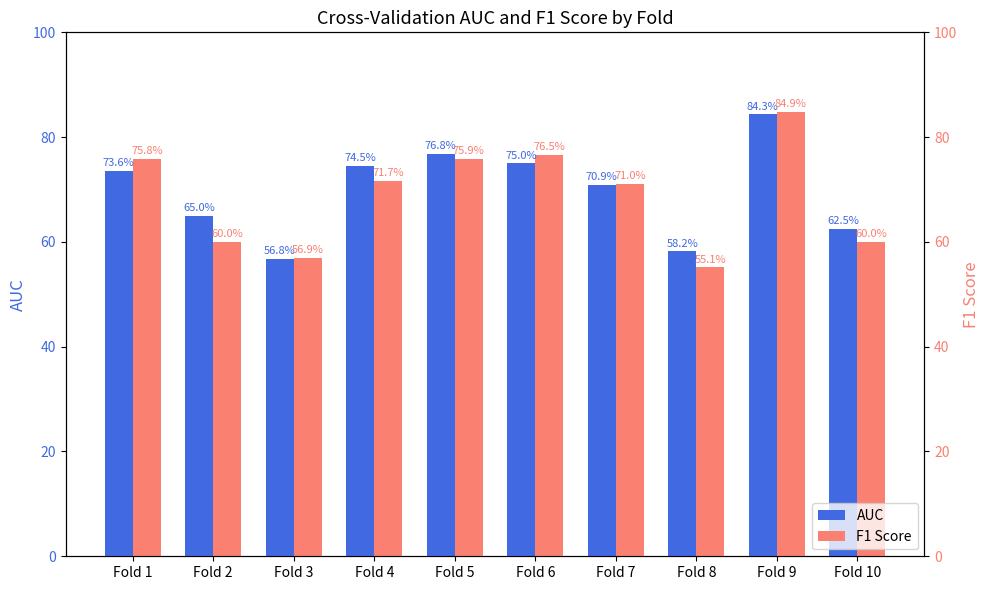

At how many categories does at least one series exceed 66?

6